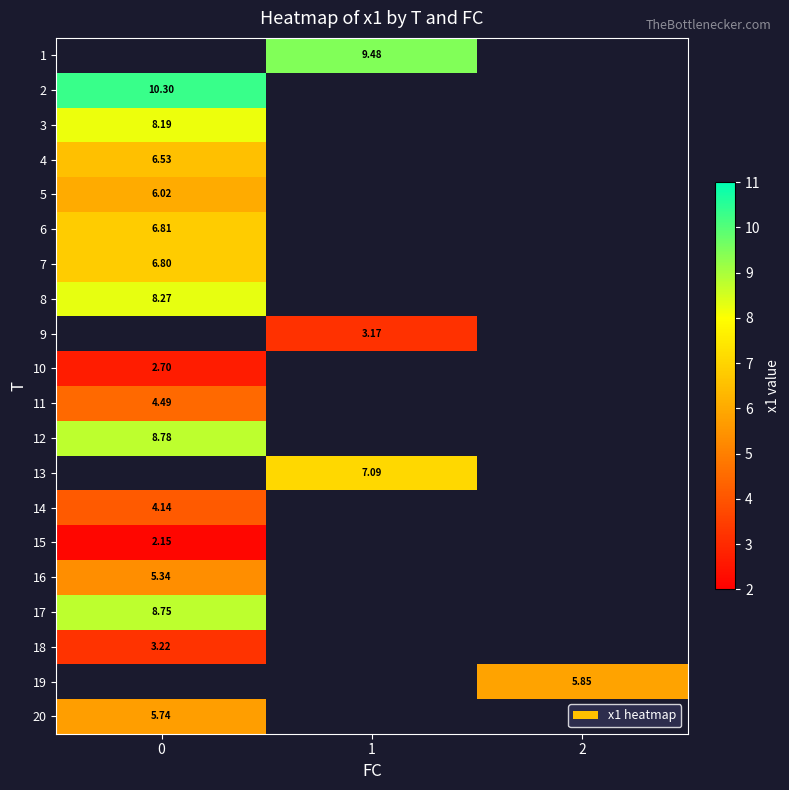

Is the value of 17 at 1 greater than the value of 19 at 0?

No